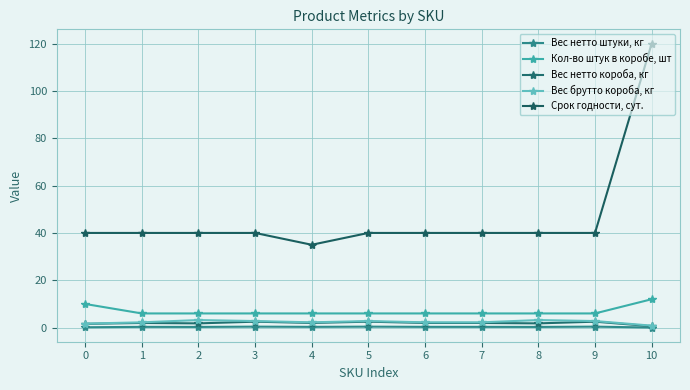

What is the highest value of the Кол-во штук в коробе, шт series?

12.0